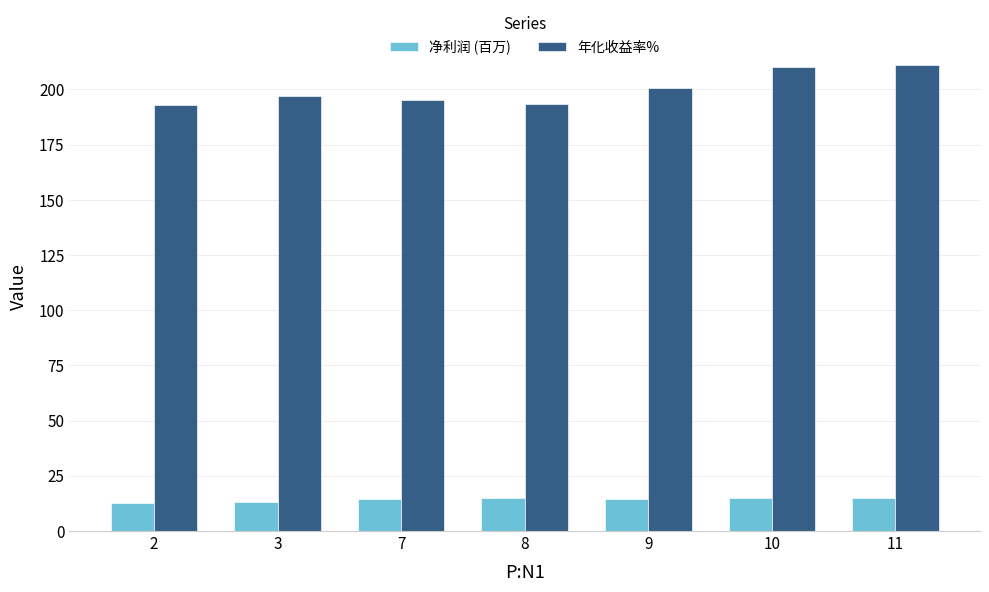

What is the maximum value for 净利润 (百万)?

15.2